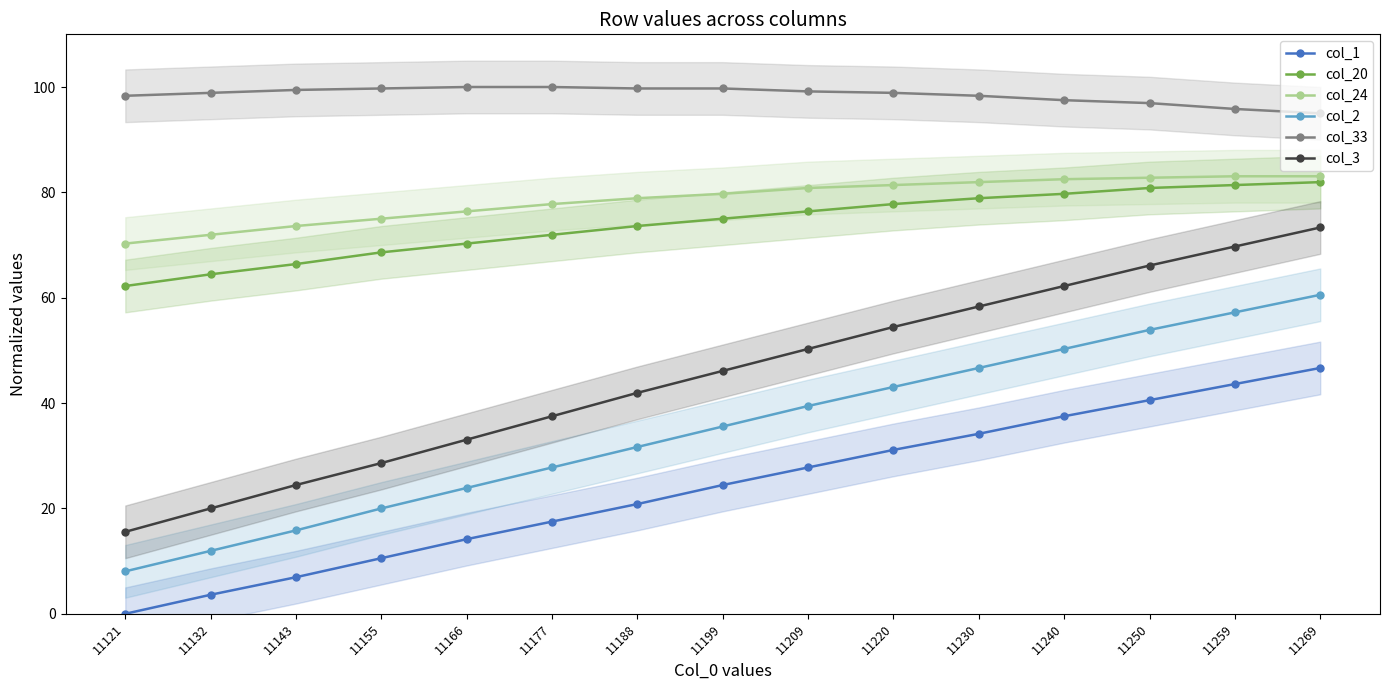

List the labels in order of col_33 value, largest first.

11166, 11177, 11155, 11188, 11199, 11143, 11209, 11132, 11220, 11121, 11230, 11240, 11250, 11259, 11269